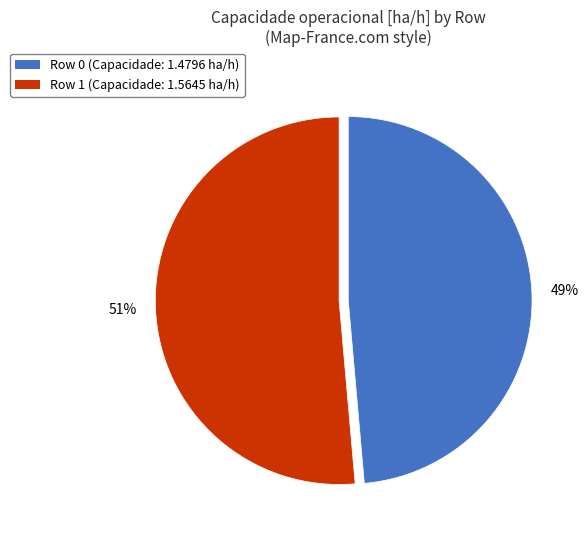

To the nearest percent, what portion does Row 1 represent?

51%